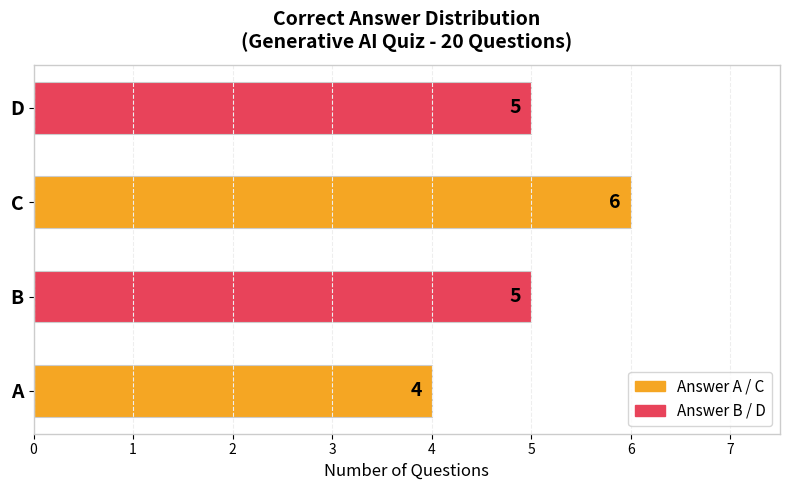

The chart shows a value of 5 at B. True or false?

True